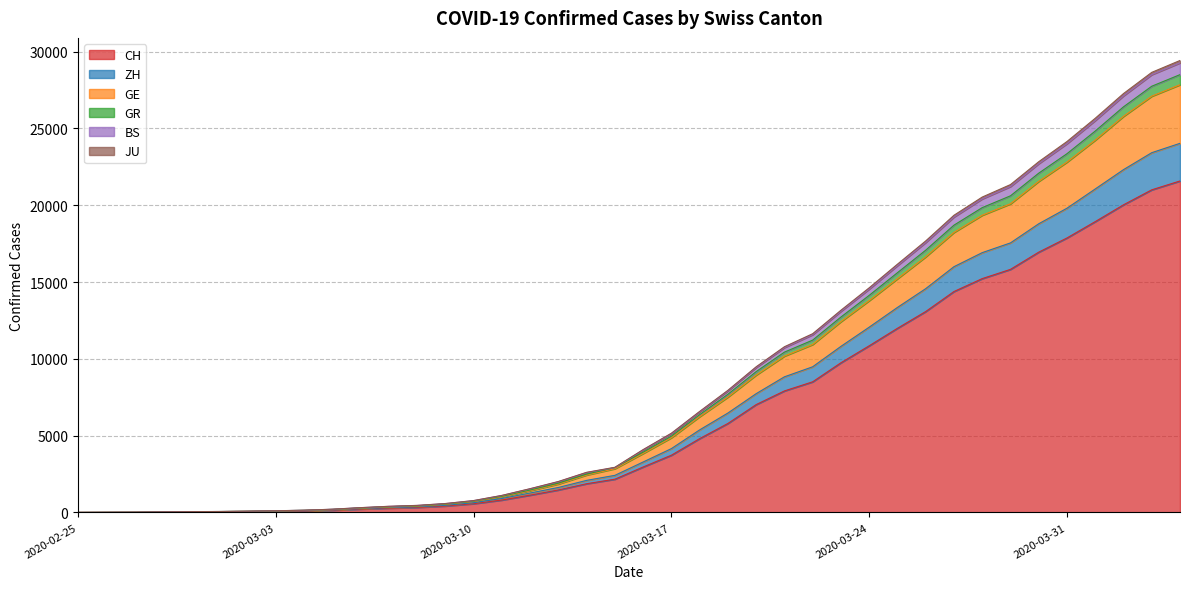

Rank the series at 2020-02-29 from lowest to highest value.

CH, GR, ZH, GE, JU, BS